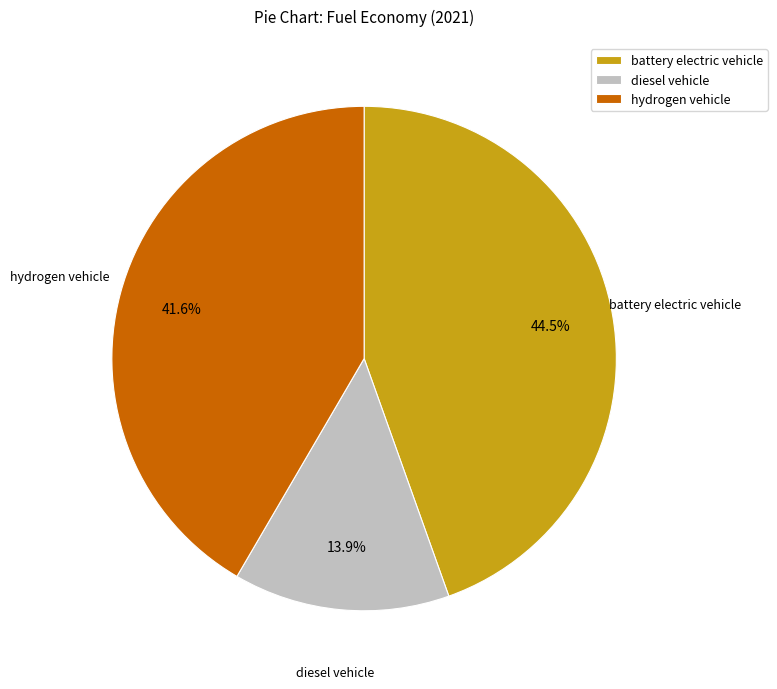

Rank the categories by value from highest to lowest.

battery electric vehicle, hydrogen vehicle, diesel vehicle